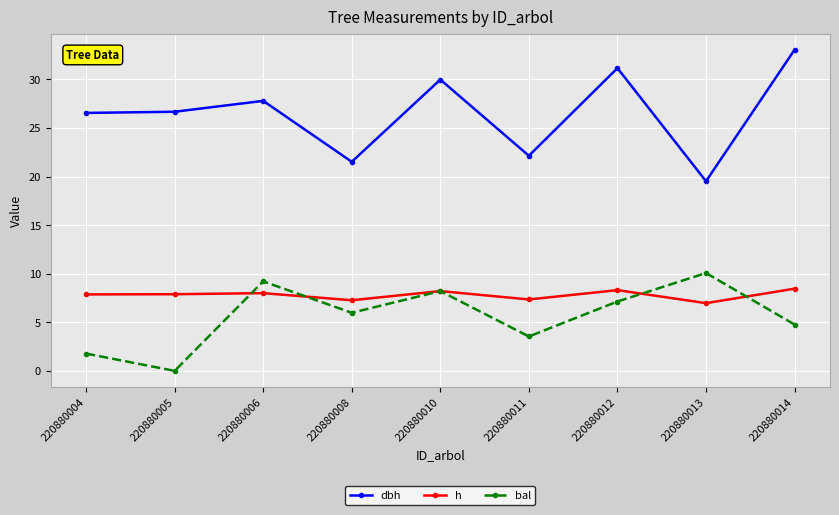

At how many categories does at least one series exceed 29?

3